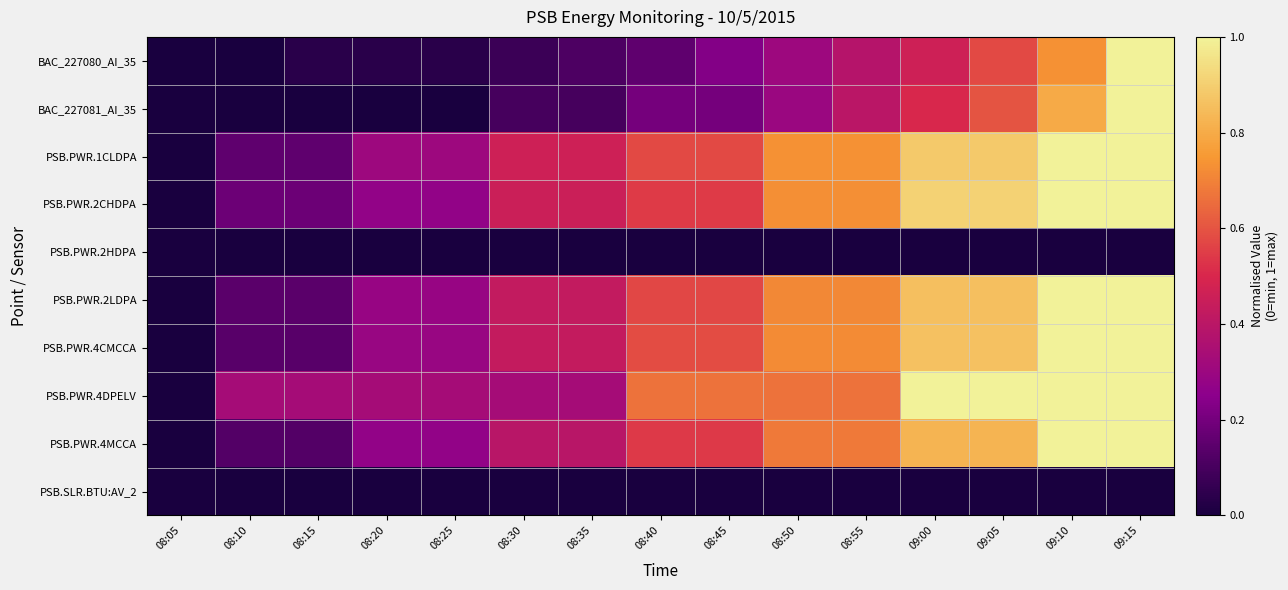

How many data points does each series have?

15